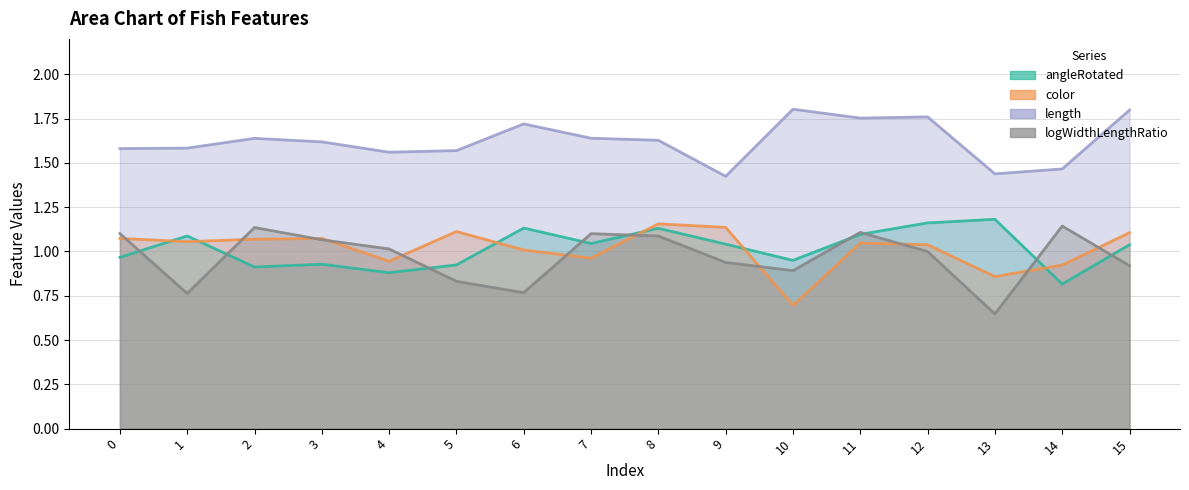

List the series in order of their peak value, highest first.

length, angleRotated, color, logWidthLengthRatio